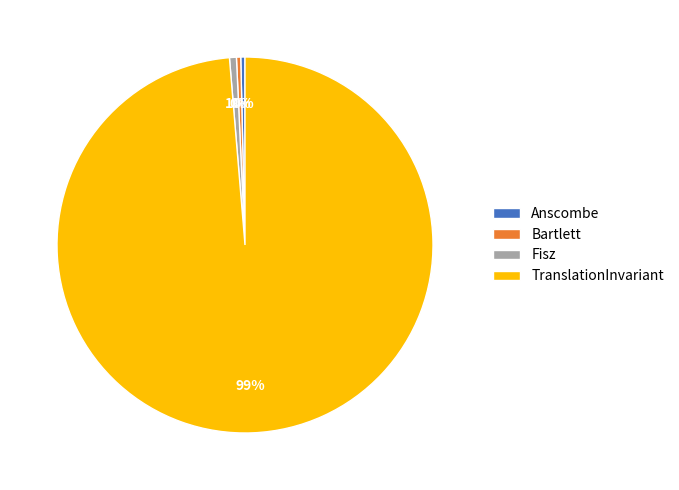

Between Fisz and TranslationInvariant, which is larger?

TranslationInvariant